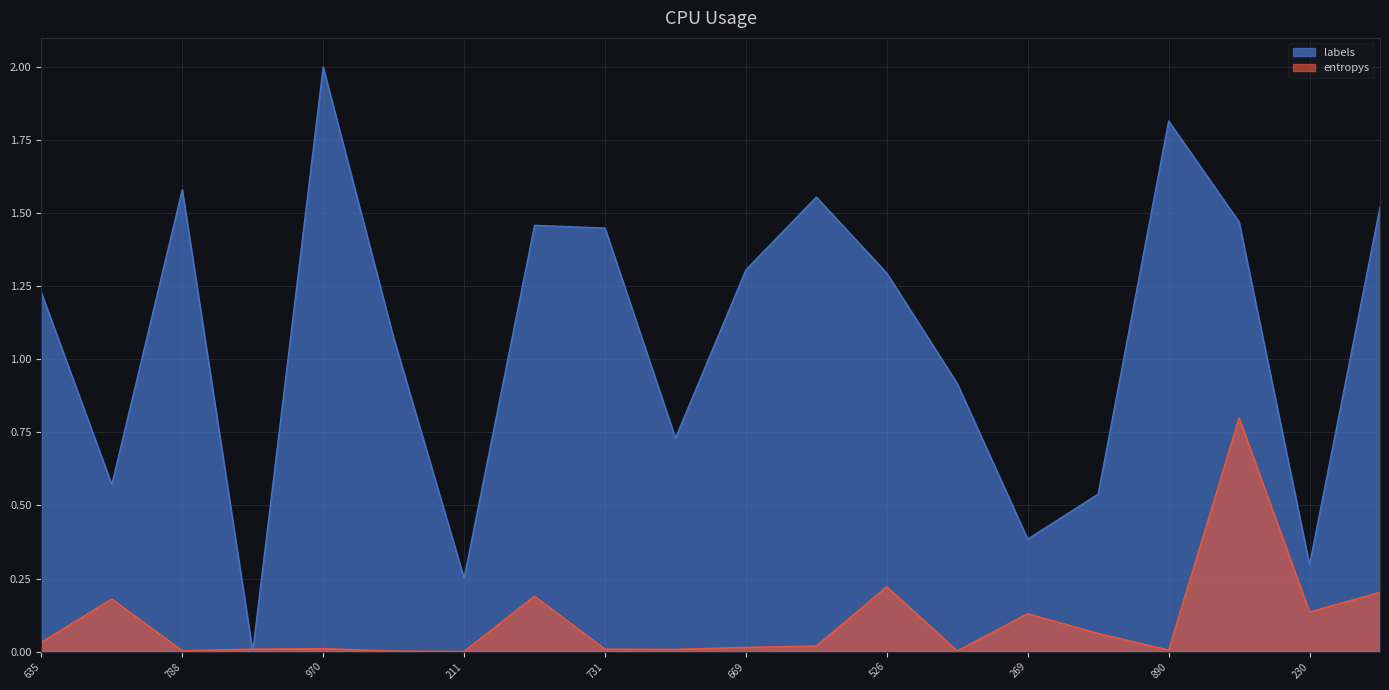

Where does the labels series first go above 1?

635